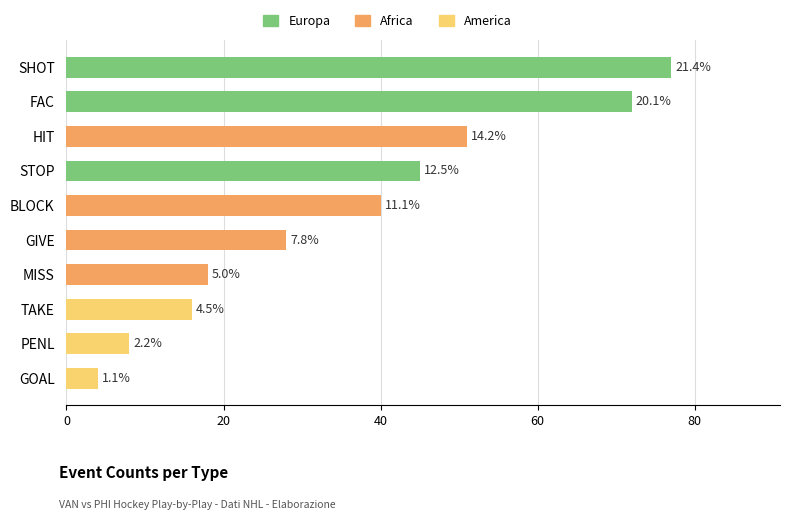

What is the average value?

36